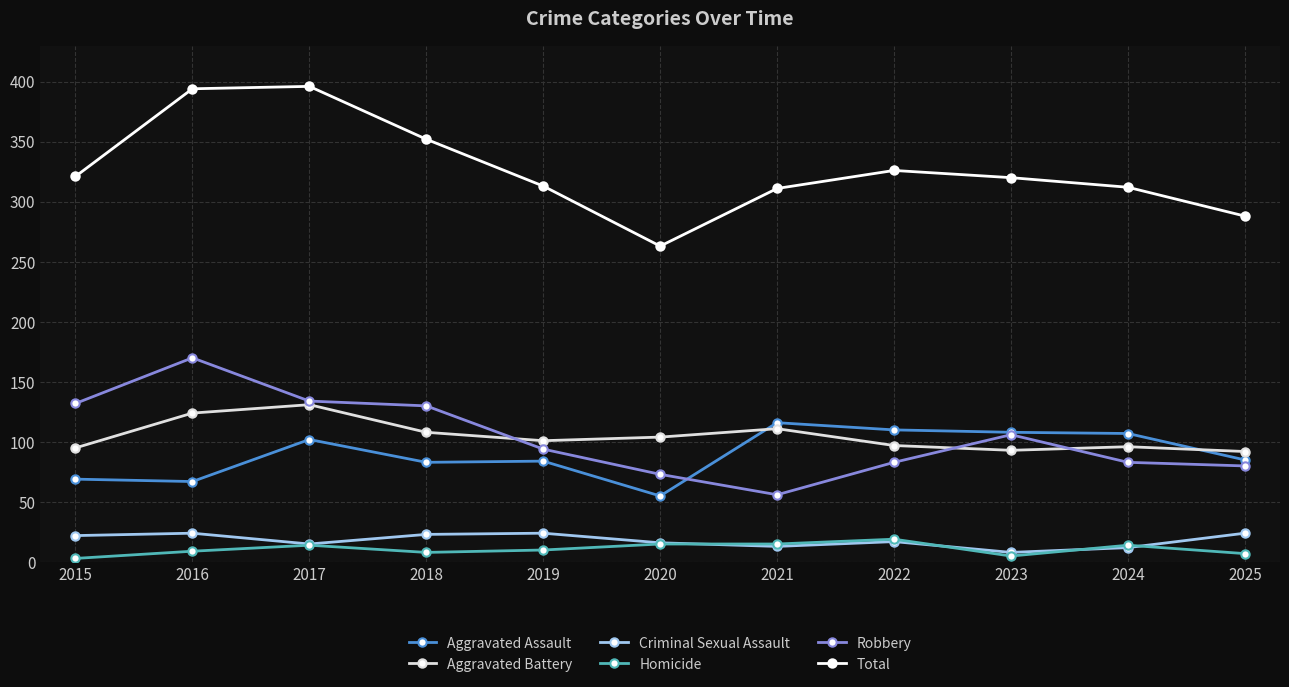

Rank the series by their maximum value, from lowest to highest.

Homicide, Criminal Sexual Assault, Aggravated Assault, Aggravated Battery, Robbery, Total